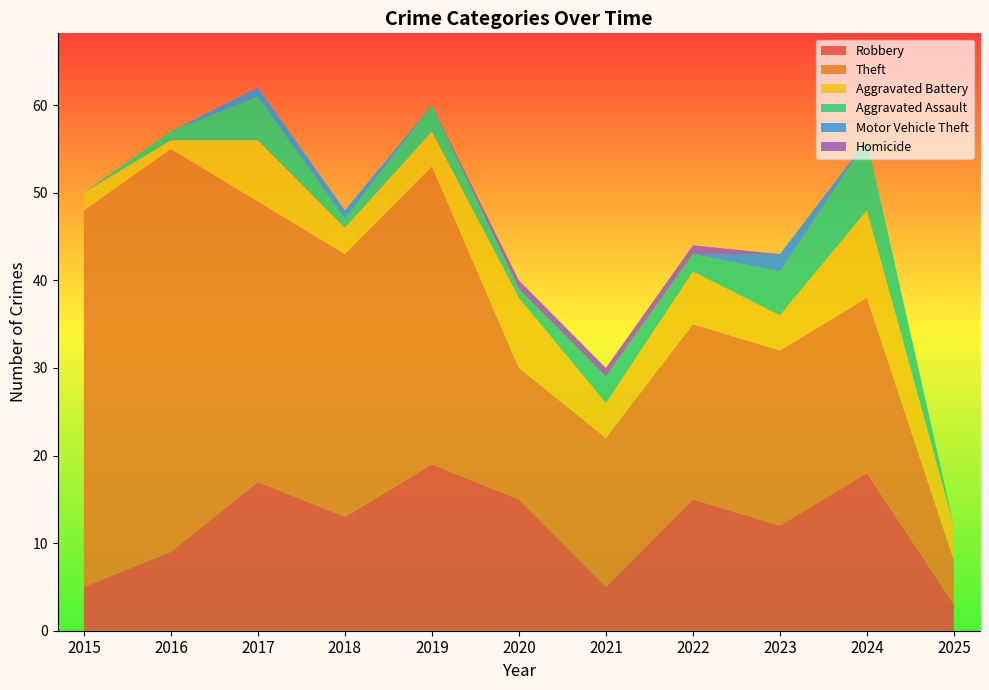

Reading left to right, list all the values displayed in this chart.

Robbery: 2015=5	2016=9	2017=17	2018=13	2019=19	2020=15	2021=5	2022=15	2023=12	2024=18	2025=3
Theft: 2015=43	2016=46	2017=32	2018=30	2019=34	2020=15	2021=17	2022=20	2023=20	2024=20	2025=5
Aggravated Battery: 2015=2	2016=1	2017=7	2018=3	2019=4	2020=8	2021=4	2022=6	2023=4	2024=10	2025=4
Aggravated Assault: 2015=0	2016=1	2017=5	2018=1	2019=3	2020=1	2021=3	2022=2	2023=5	2024=8	2025=0
Motor Vehicle Theft: 2015=0	2016=0	2017=1	2018=1	2019=0	2020=0	2021=0	2022=0	2023=2	2024=0	2025=0
Homicide: 2015=0	2016=0	2017=0	2018=0	2019=0	2020=1	2021=1	2022=1	2023=0	2024=0	2025=0